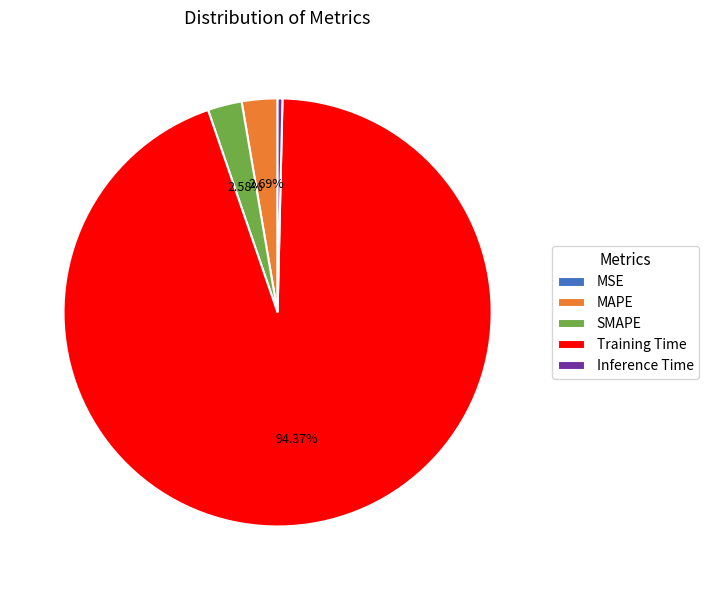

Which slice is the largest?

Training Time